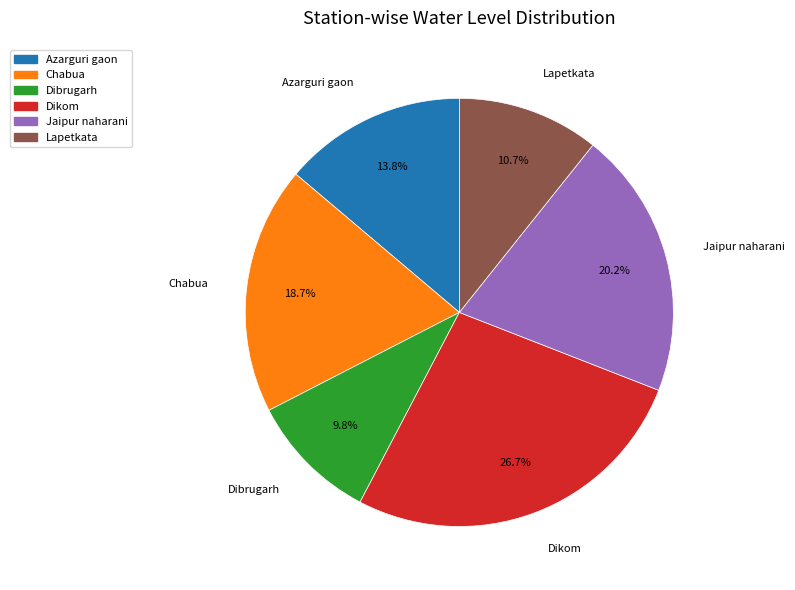

To the nearest percent, what is the average slice percentage?

17%